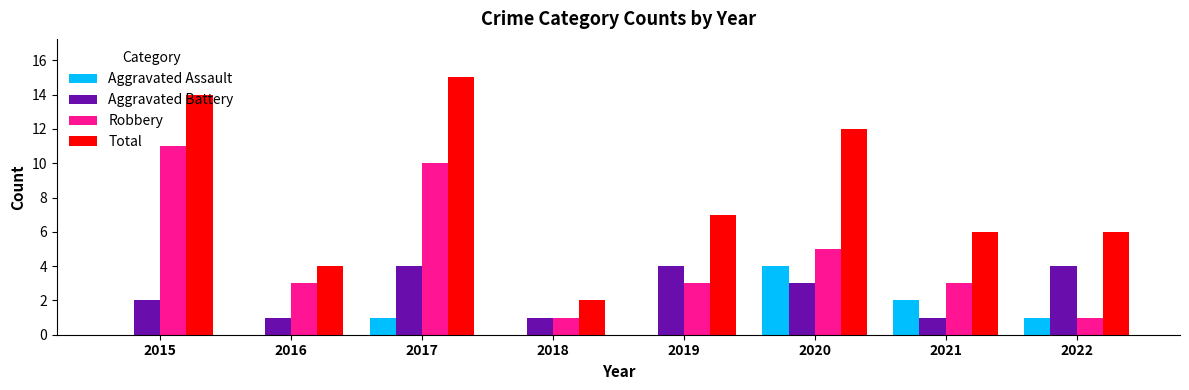

Which label corresponds to the largest value in the chart?

2017